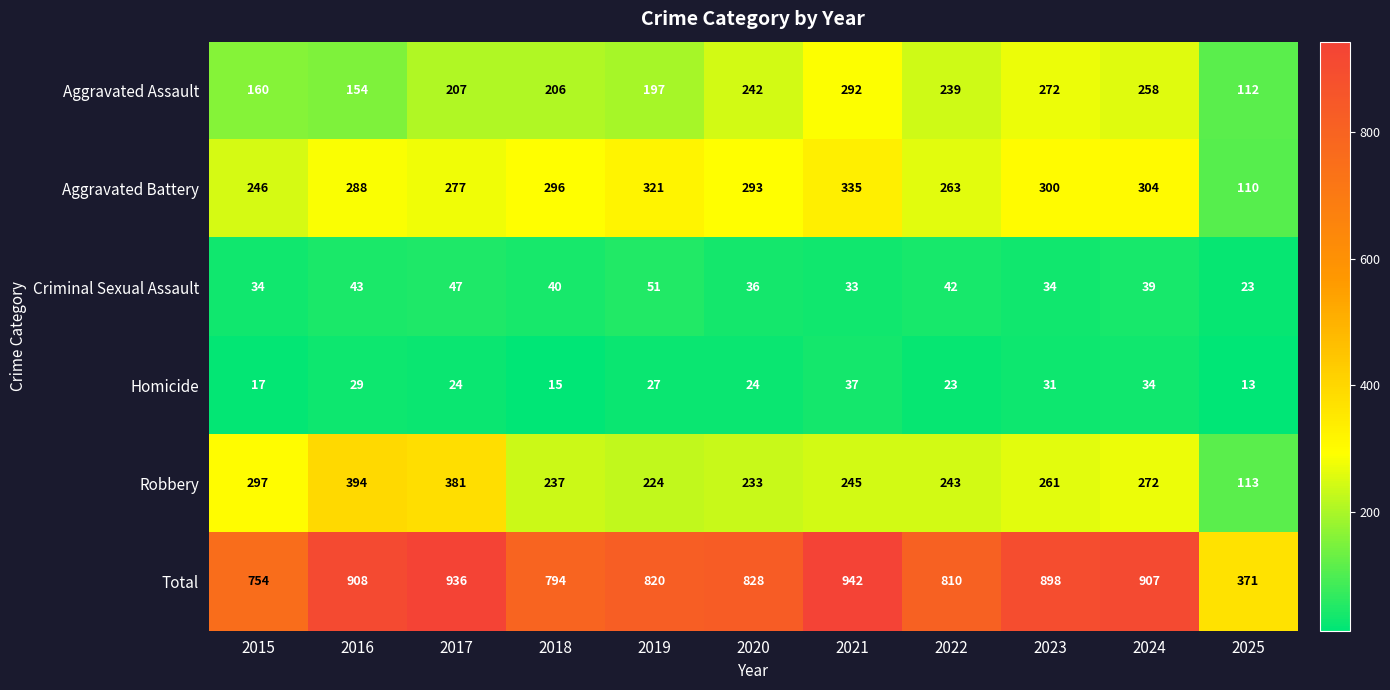

What is the difference between the second highest and minimum values in the Total series?

565